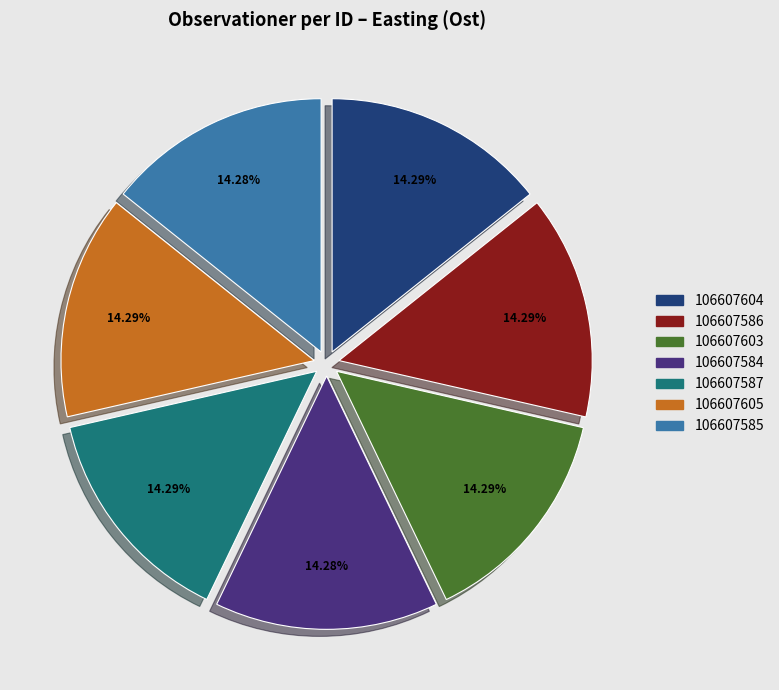

The 106607605 slice represents 14% of the pie. True or false?

True